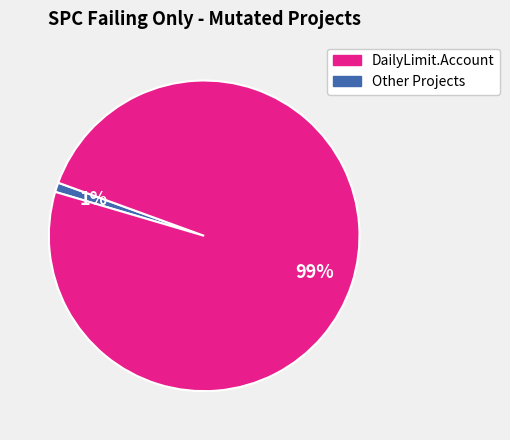

To the nearest percent, what is the difference between the largest and smallest slice percentages?

98%